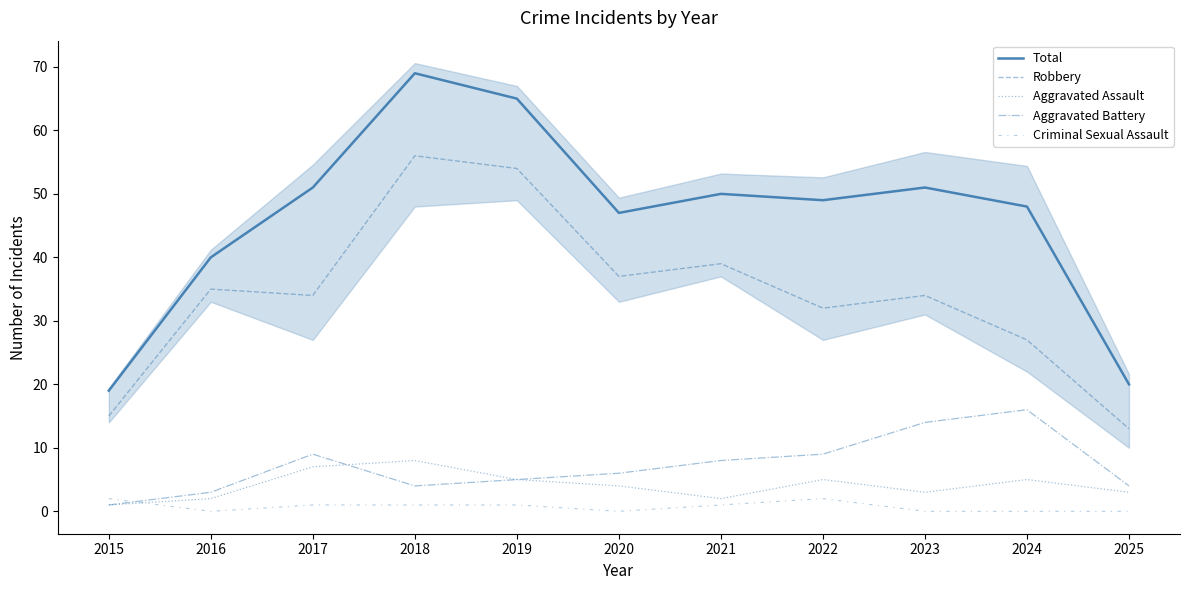

What is the value of the Total point at the 4th from the left?

69